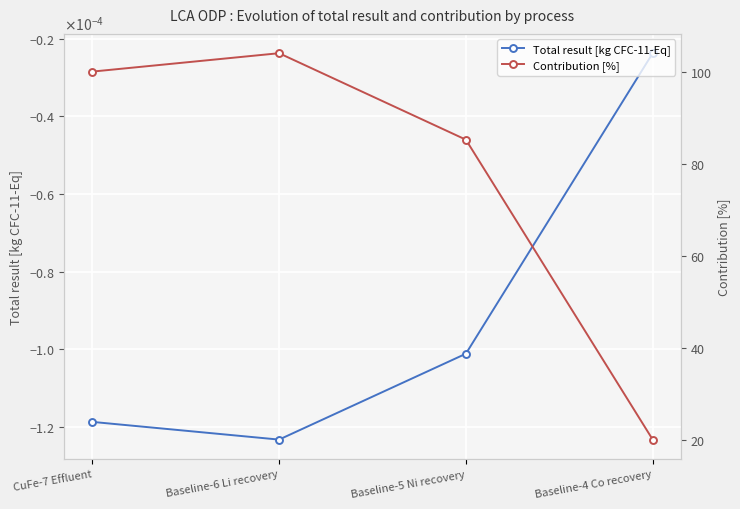

What is the spread (max minus min) of values at Baseline-5 Ni recovery?

85.2